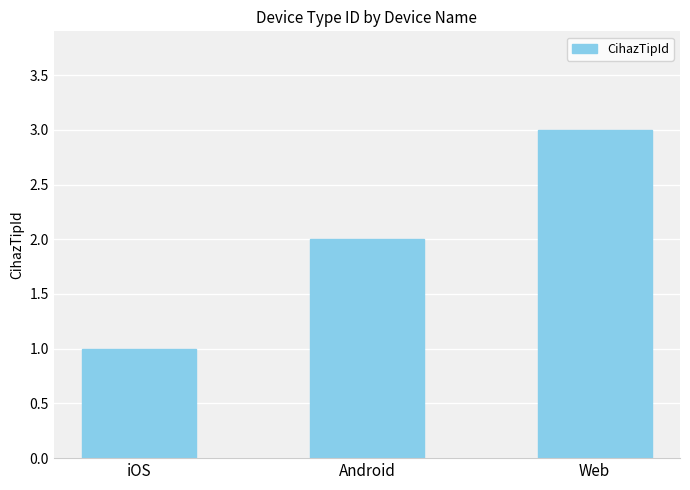

Where is the data nearest to the value 2?

Android